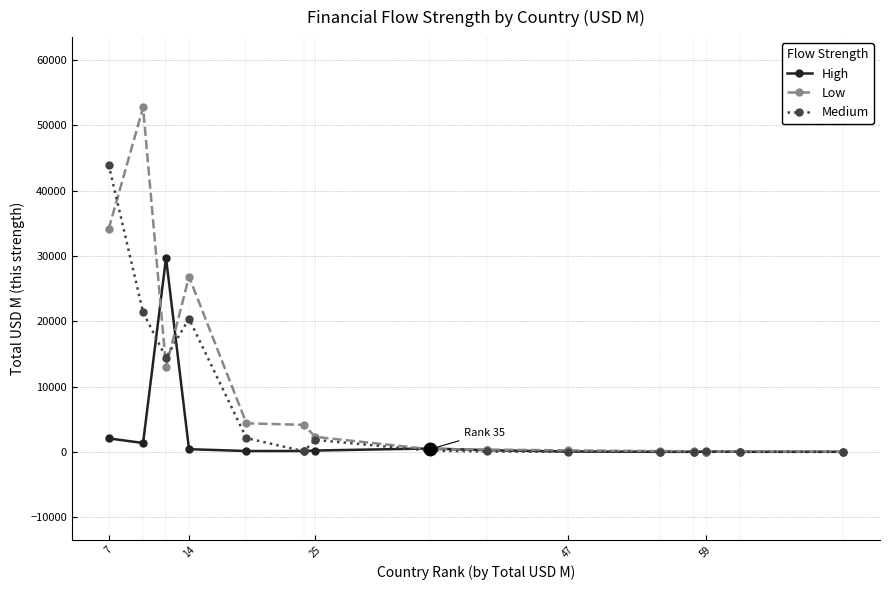

Rank the series by their maximum value, from highest to lowest.

Low, Medium, High